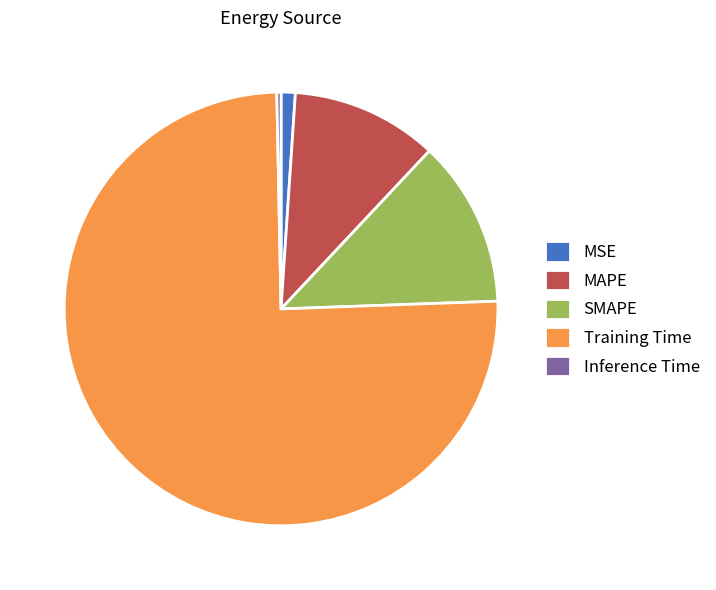

True or false: SMAPE accounts for 12% of the total.

True